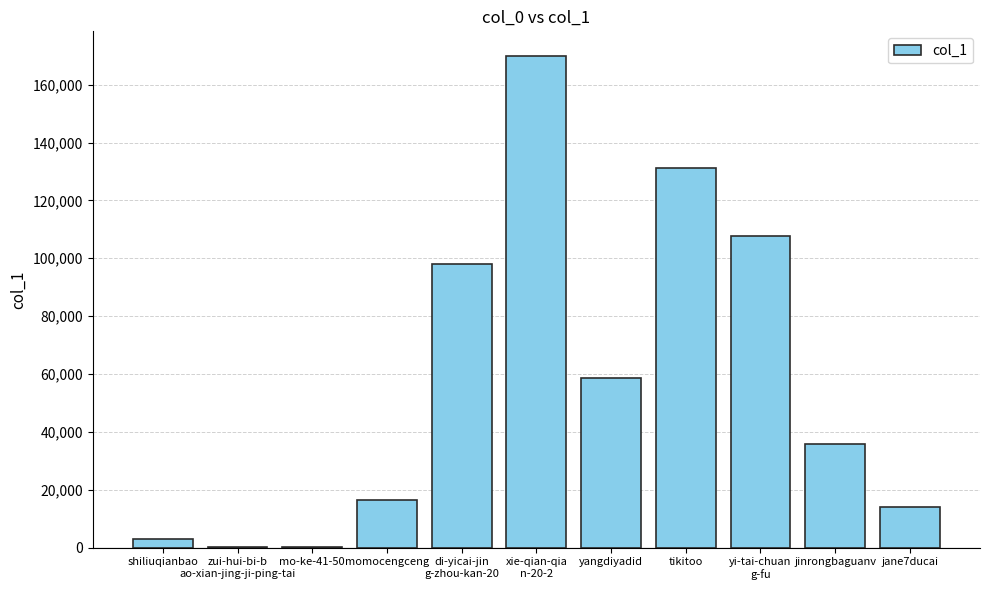

Where is the data nearest to the value 84983?

di-yicai-jin
g-zhou-kan-20